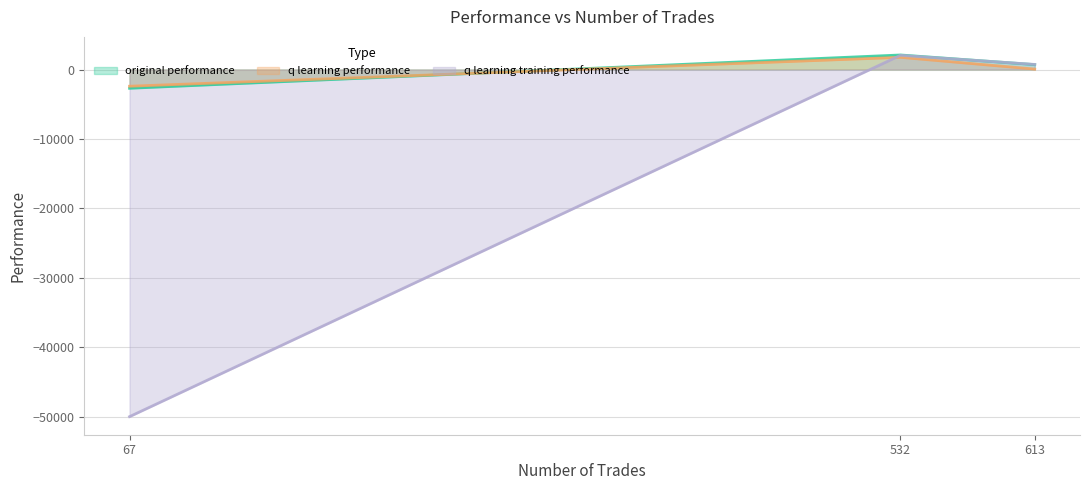

Count the number of data series in this chart.

3